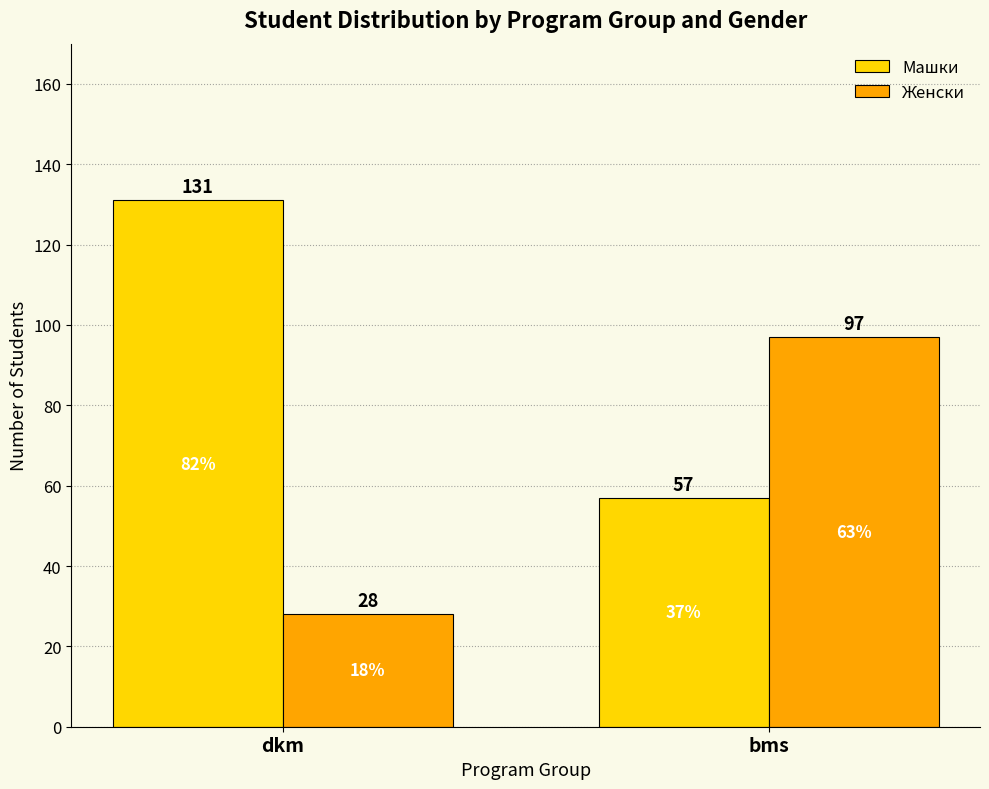

List the series in order of their overall mean, highest first.

Машки, Женски